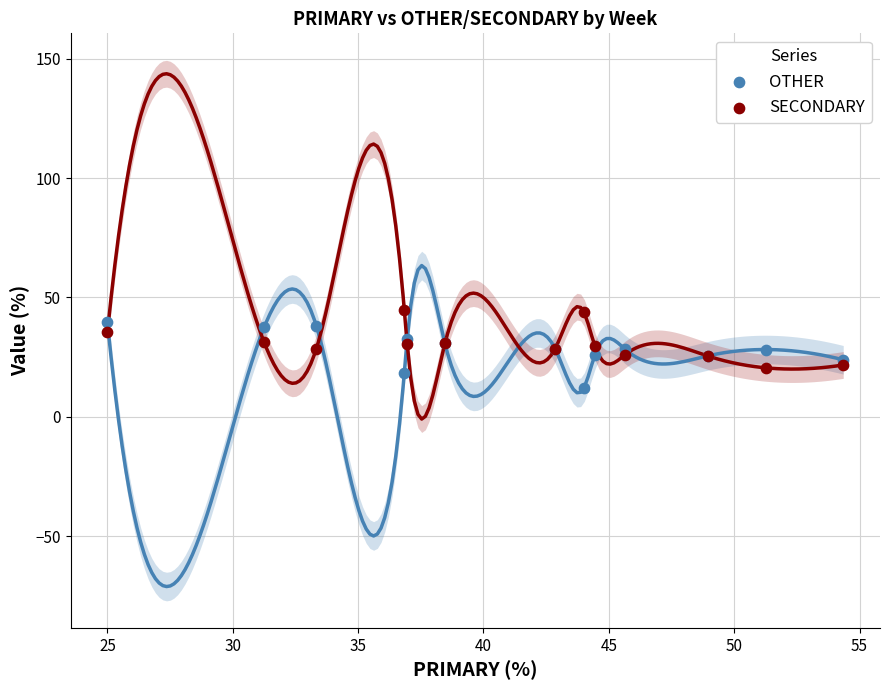

What is the X range (max minus min) for the scatter plot?

29.3